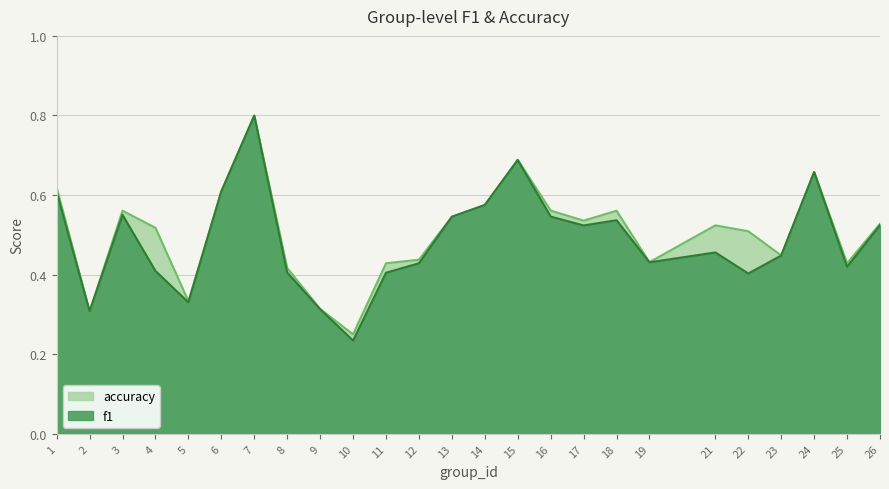

What is the maximum value for f1?

0.8